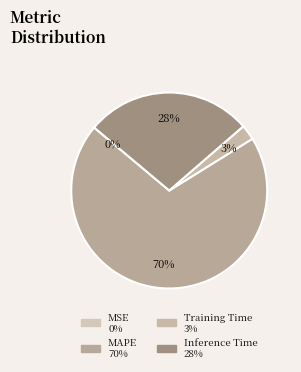

Is the sum of MAPE and Training Time greater than half?

Yes